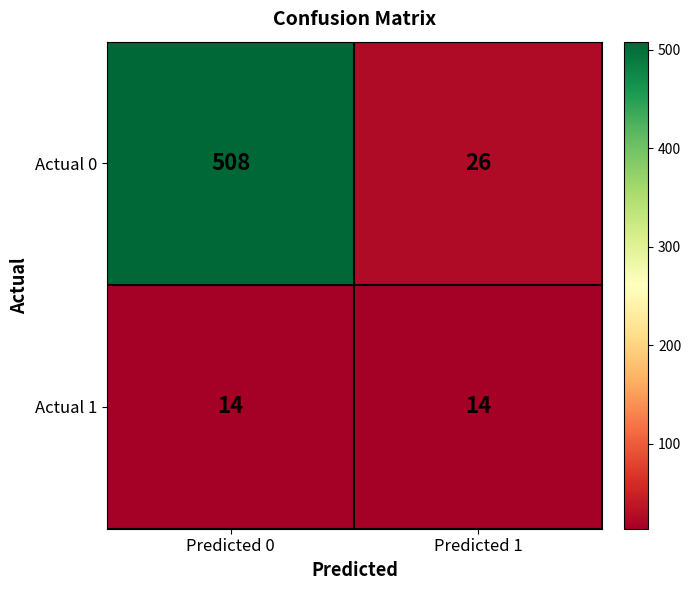

What is the difference between the maximum and minimum values in the Actual 0 series?

482